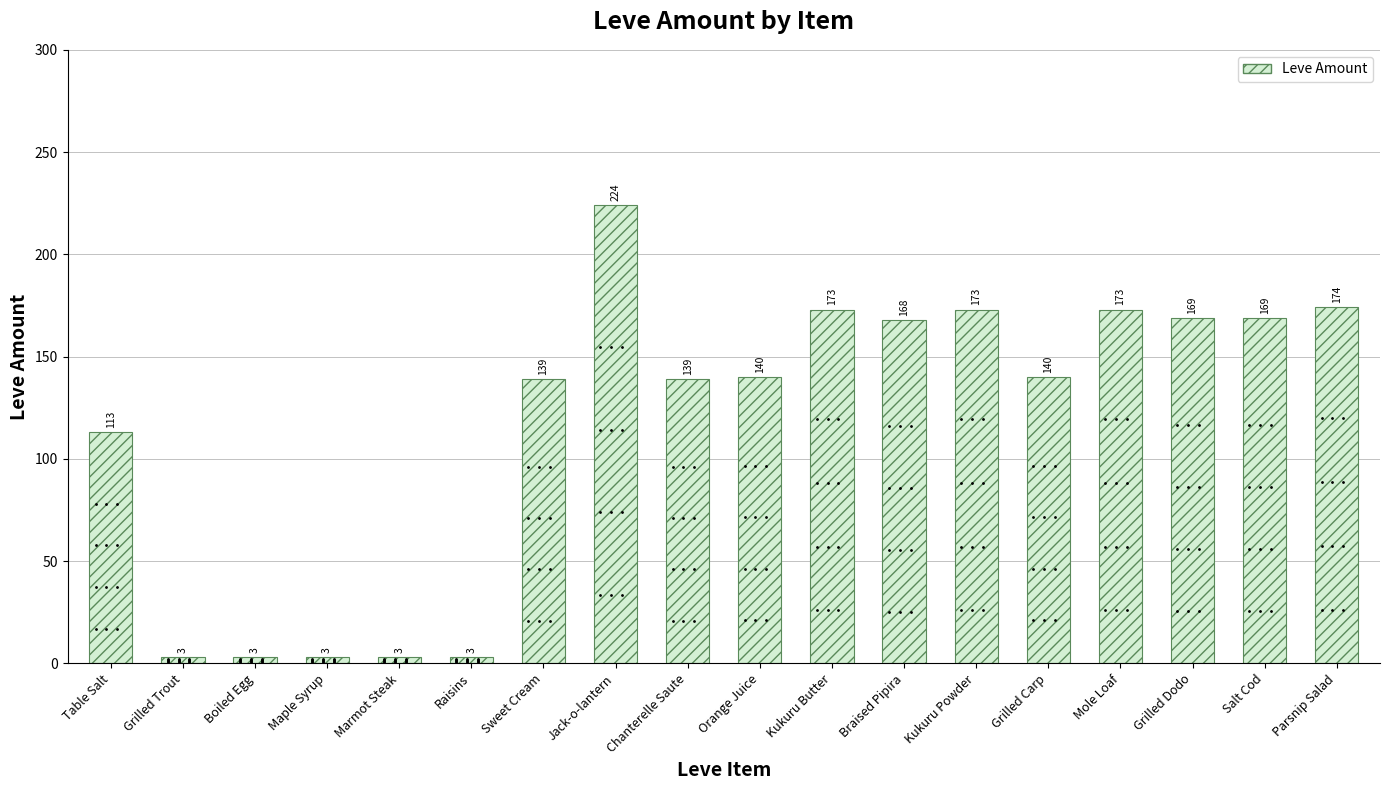

At which category does the chart reach its peak across all series?

Jack-o-lantern